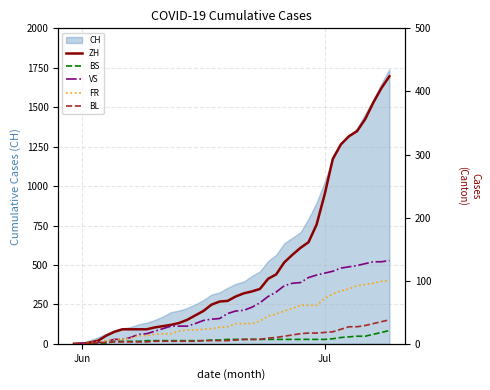

The BS series shows 10 at Jun. True or false?

False